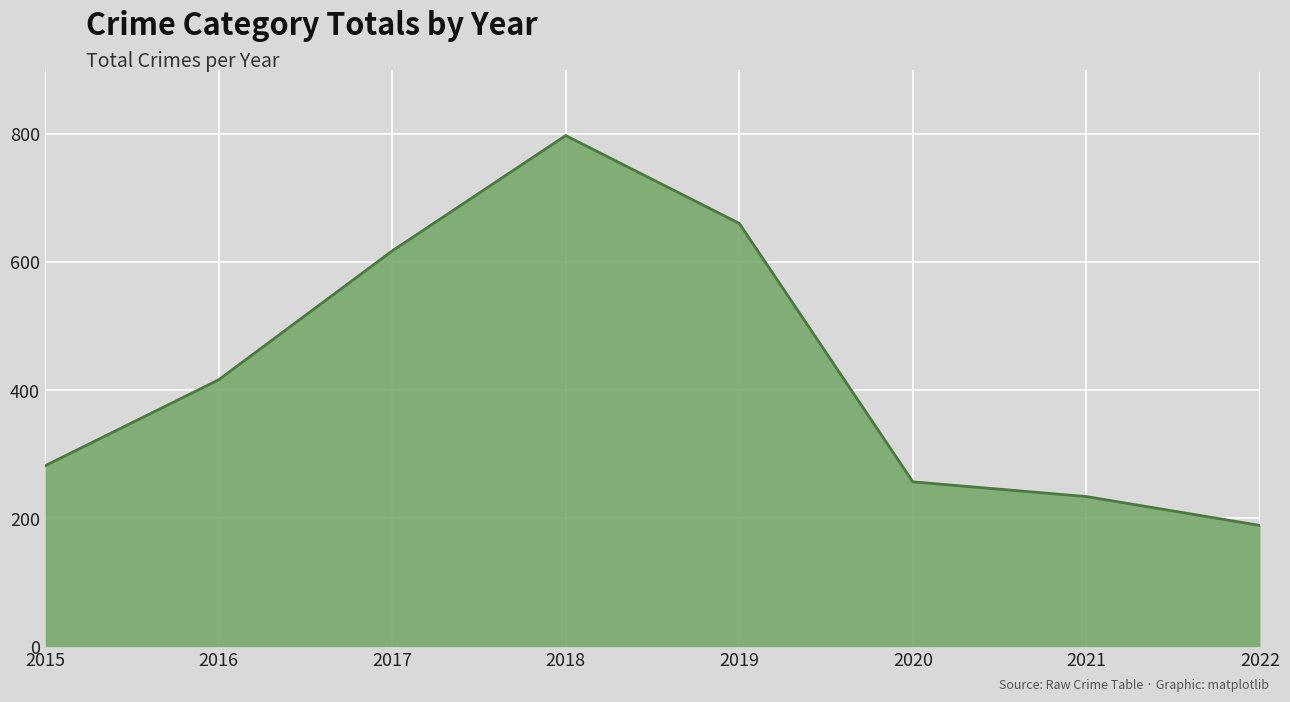

Read the value at 2018.

797